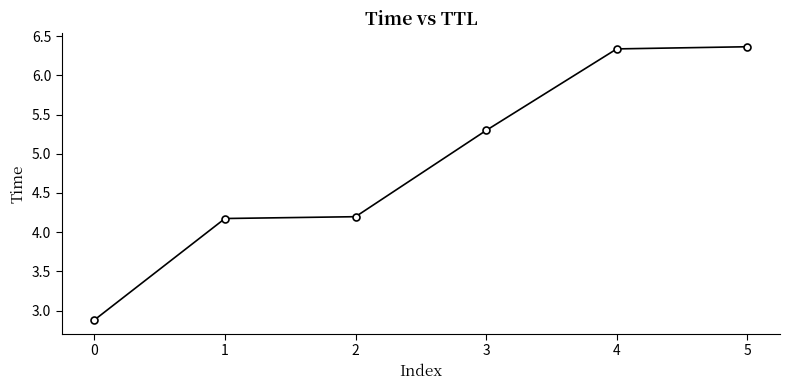

What is the approximate value at 1?

4.2